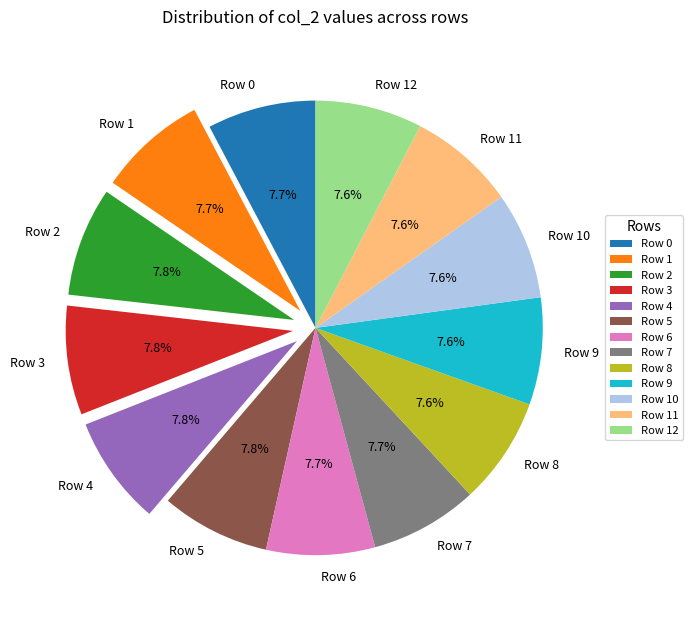

To the nearest percent, what portion does Row 11 represent?

8%